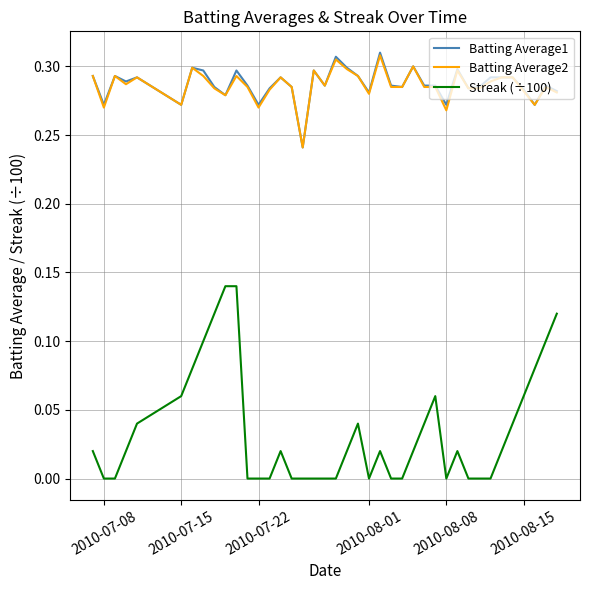

Which series has the largest range (max minus min)?

Streak (÷100)